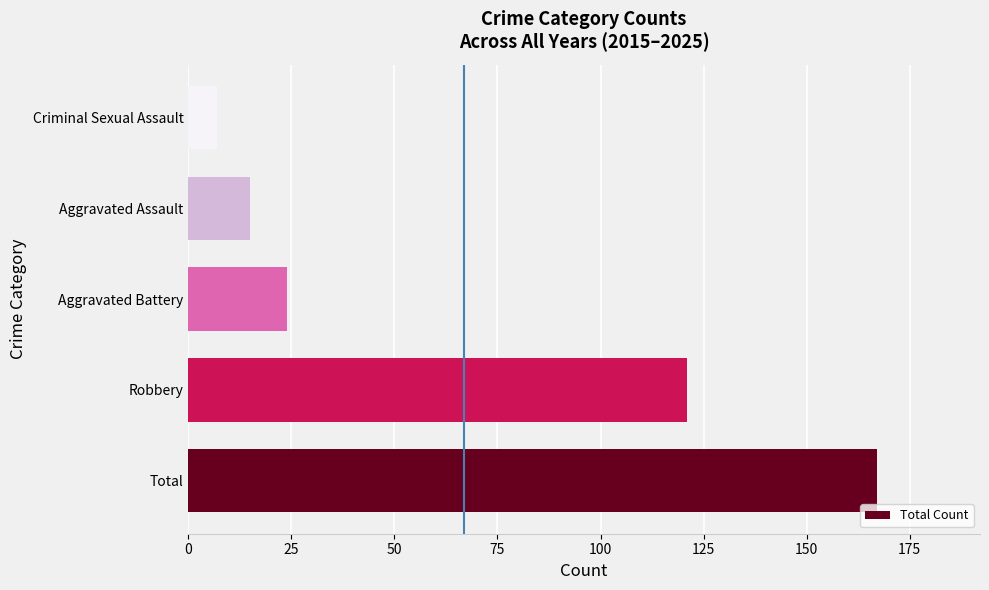

Are the bars grouped side by side (vs. stacked)?

No